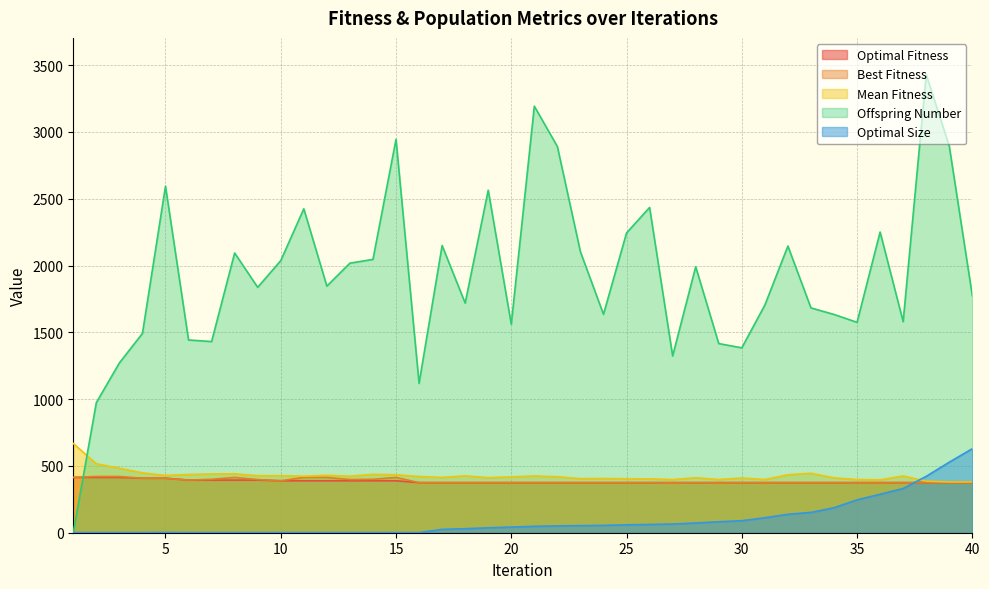

True or false: Optimal Size has a value of 1 at 14.

True